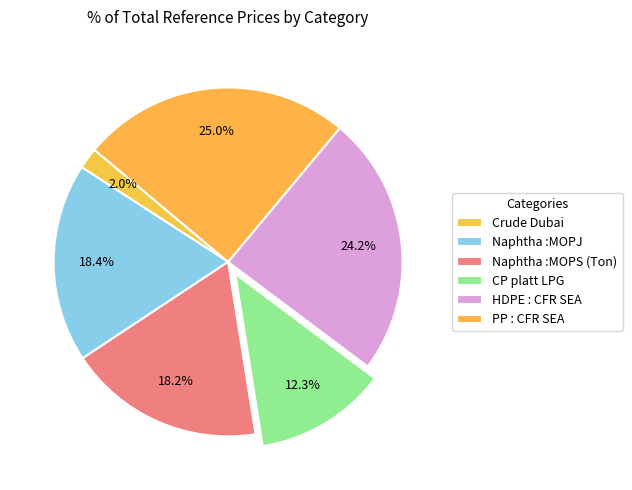

What percentage is the CP platt LPG slice, to the nearest percent?

12%